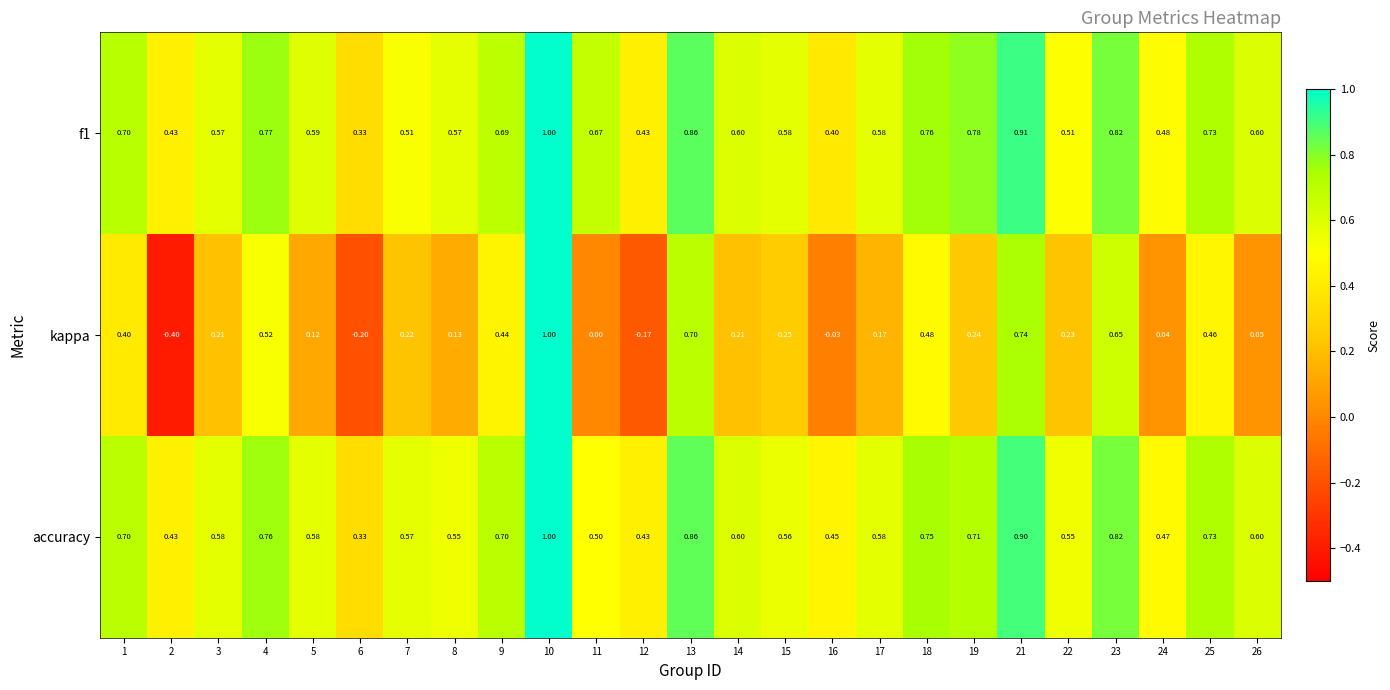

What is the smallest value displayed?

-0.4